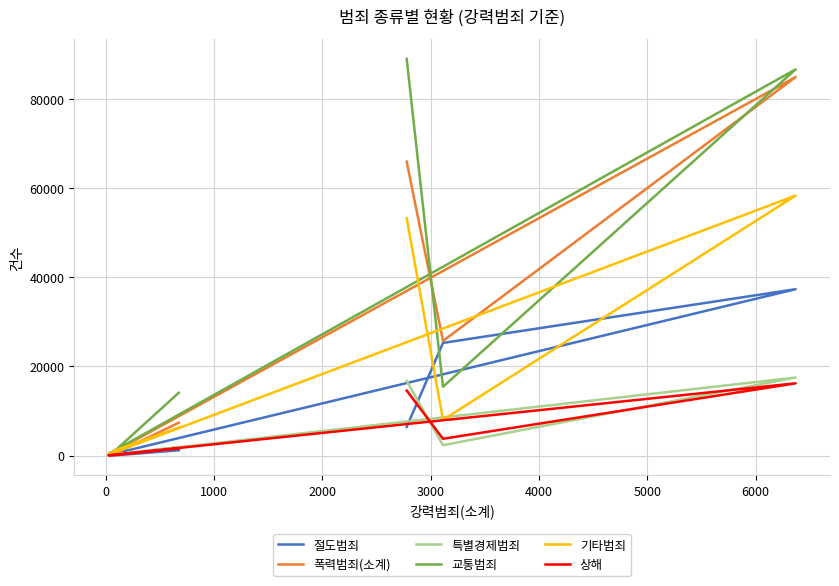

Where does the 특별경제범죄 series first go above 2314?

2000